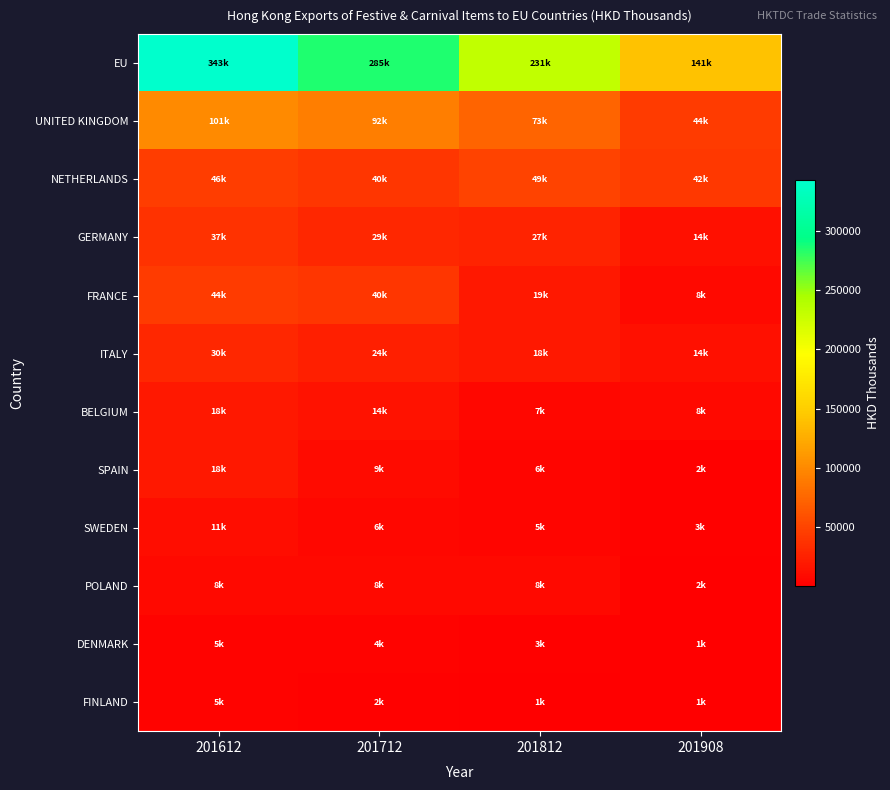

What is the minimum value shown in the chart?

760.1